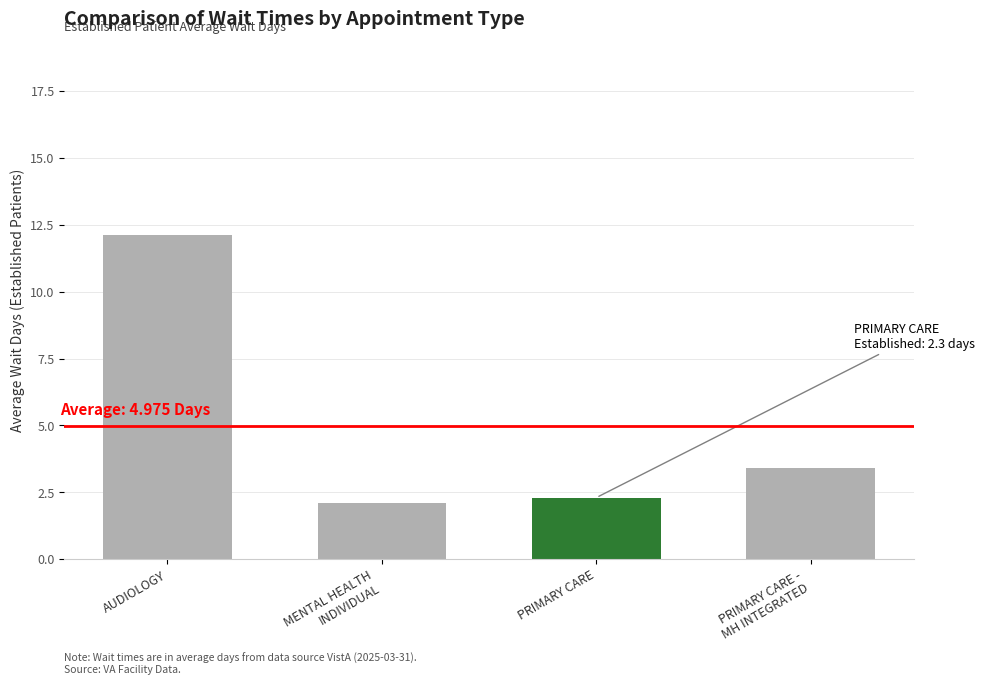

What is the label of the 4th bar from the left?

PRIMARY CARE -
MH INTEGRATED